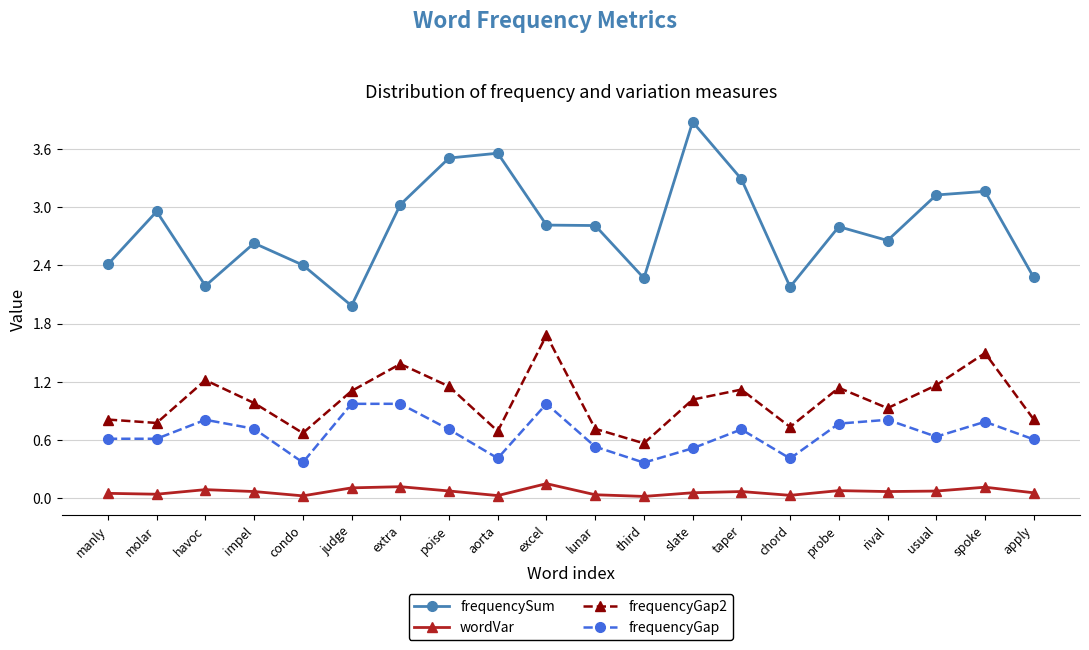

True or false: frequencyGap2 has more than 1 interior local peaks.

True